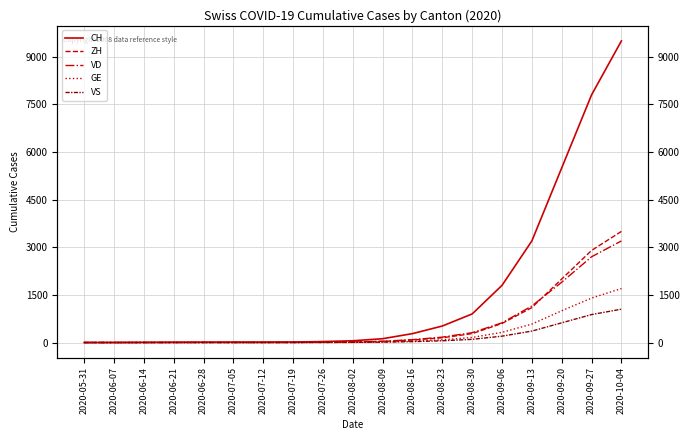

Reading left to right, transcribe all the data shown in this chart.

CH: 2020-05-31=0	2020-06-07=1	2020-06-14=6	2020-06-21=10	2020-06-28=12	2020-07-05=13	2020-07-12=14	2020-07-19=16	2020-07-26=30	2020-08-02=55	2020-08-09=120	2020-08-16=280	2020-08-23=520	2020-08-30=900	2020-09-06=1800	2020-09-13=3200	2020-09-20=5500	2020-09-27=7800	2020-10-04=9500
ZH: 2020-05-31=0	2020-06-07=0	2020-06-14=0	2020-06-21=0	2020-06-28=1	2020-07-05=1	2020-07-12=1	2020-07-19=3	2020-07-26=8	2020-08-02=15	2020-08-09=35	2020-08-16=80	2020-08-23=150	2020-08-30=280	2020-09-06=600	2020-09-13=1100	2020-09-20=2000	2020-09-27=2900	2020-10-04=3500
VD: 2020-05-31=0	2020-06-07=0	2020-06-14=0	2020-06-21=1	2020-06-28=2	2020-07-05=2	2020-07-12=2	2020-07-19=4	2020-07-26=9	2020-08-02=18	2020-08-09=40	2020-08-16=90	2020-08-23=170	2020-08-30=310	2020-09-06=620	2020-09-13=1150	2020-09-20=1900	2020-09-27=2700	2020-10-04=3200
GE: 2020-05-31=0	2020-06-07=1	2020-06-14=1	2020-06-21=1	2020-06-28=1	2020-07-05=1	2020-07-12=1	2020-07-19=1	2020-07-26=3	2020-08-02=7	2020-08-09=18	2020-08-16=45	2020-08-23=85	2020-08-30=160	2020-09-06=320	2020-09-13=580	2020-09-20=1000	2020-09-27=1400	2020-10-04=1700
VS: 2020-05-31=0	2020-06-07=0	2020-06-14=0	2020-06-21=0	2020-06-28=0	2020-07-05=0	2020-07-12=0	2020-07-19=0	2020-07-26=2	2020-08-02=5	2020-08-09=12	2020-08-16=28	2020-08-23=55	2020-08-30=100	2020-09-06=200	2020-09-13=360	2020-09-20=620	2020-09-27=880	2020-10-04=1050